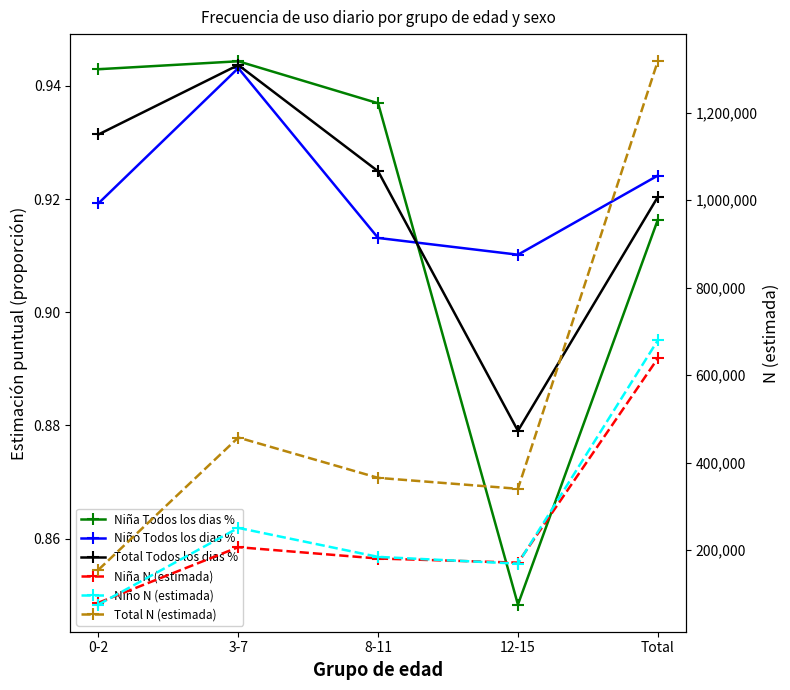

Is this an area chart (filled region under the line)?

No